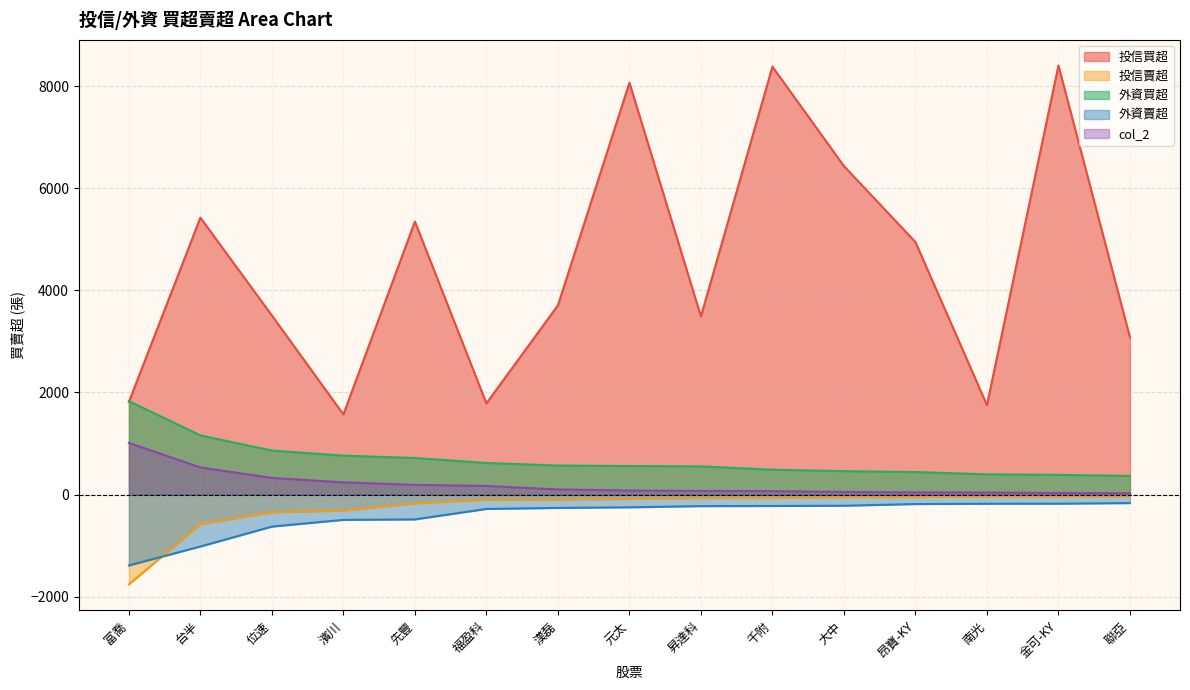

What is the greatest value displayed?

8406